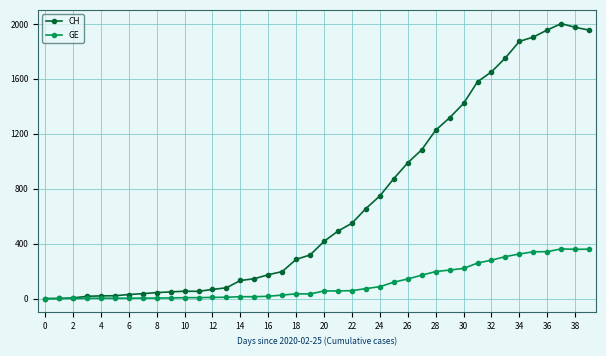

At how many categories does at least one series exceed 1529?

9